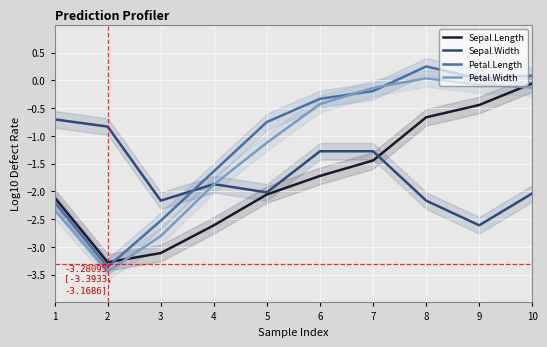

Which category has the lowest value in the Sepal.Width series?

9